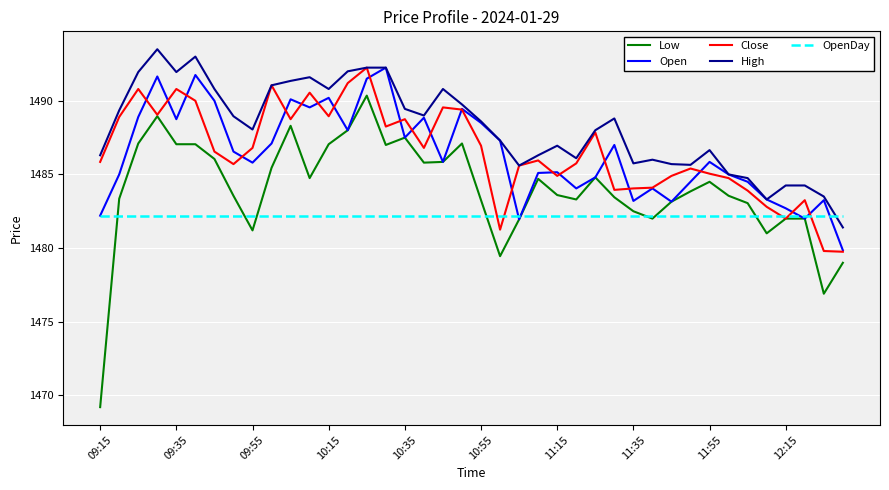

True or false: Low and High intersect in this chart.

False